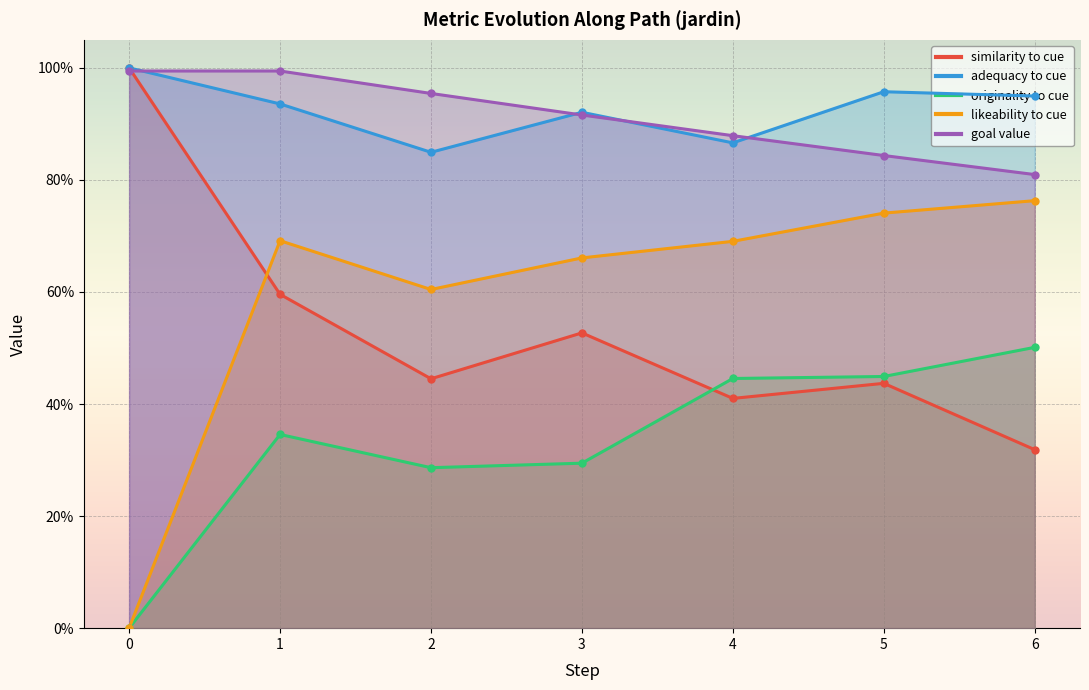

How many series are shown in this chart?

5